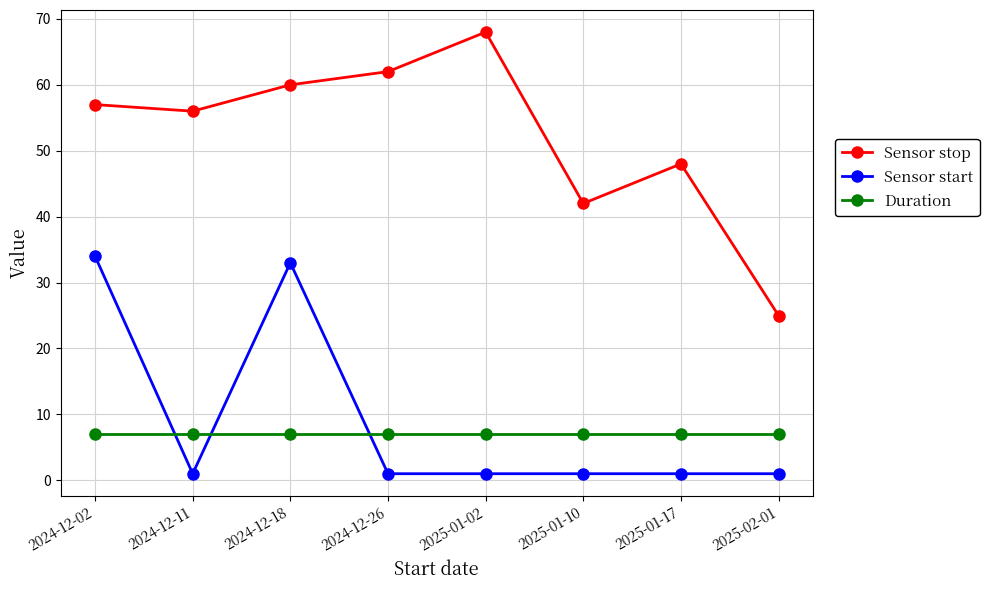

What is the total value across all series at 2024-12-02?

98